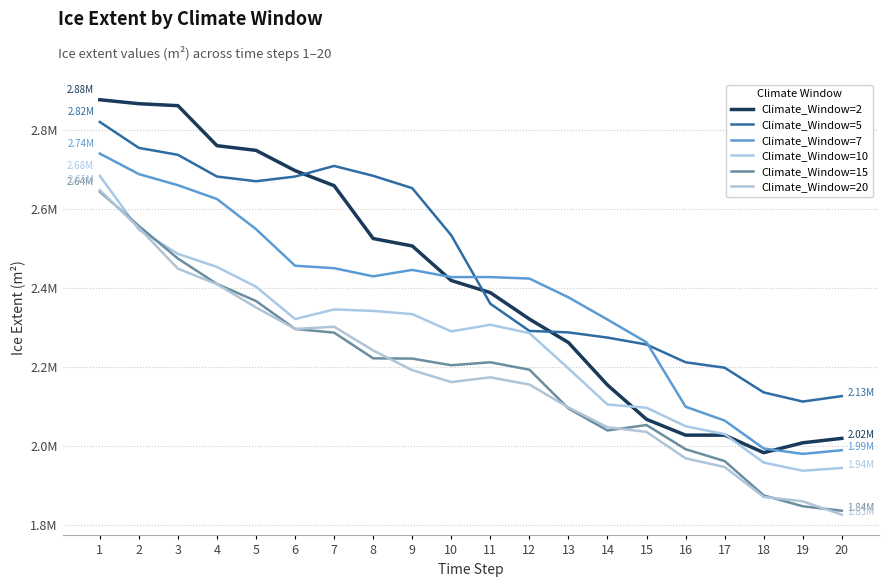

Is this an area chart (filled region under the line)?

No